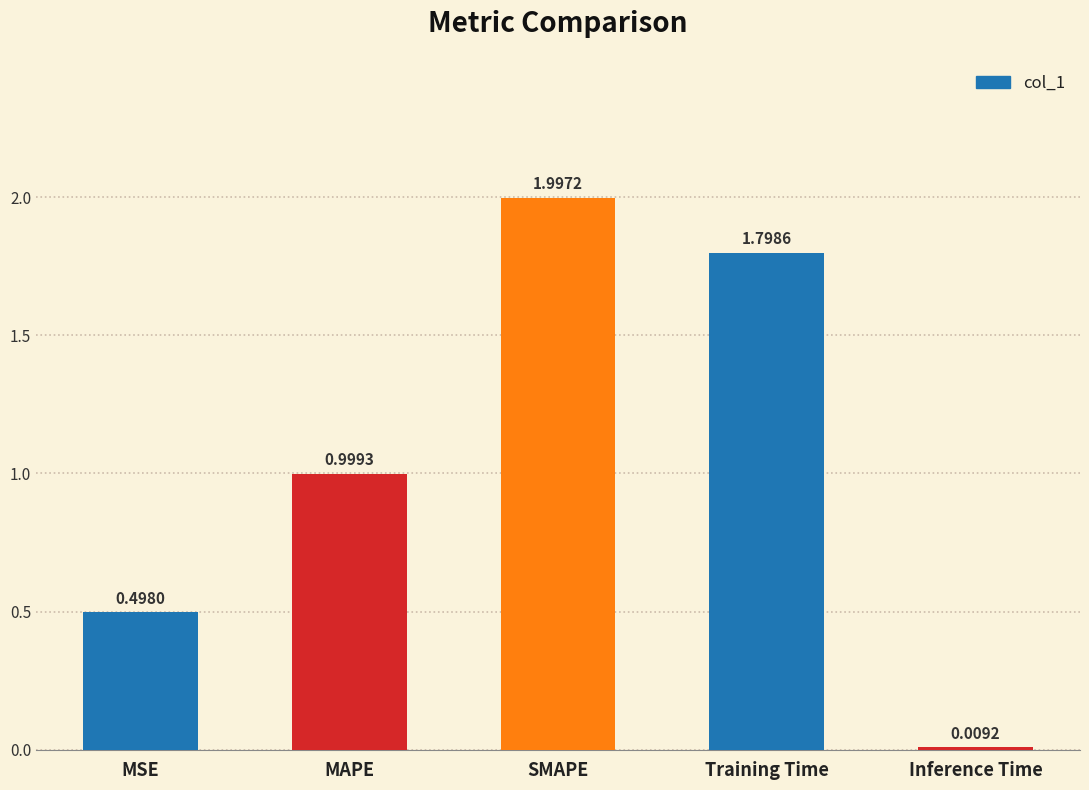

Between SMAPE and MSE, which is larger?

SMAPE